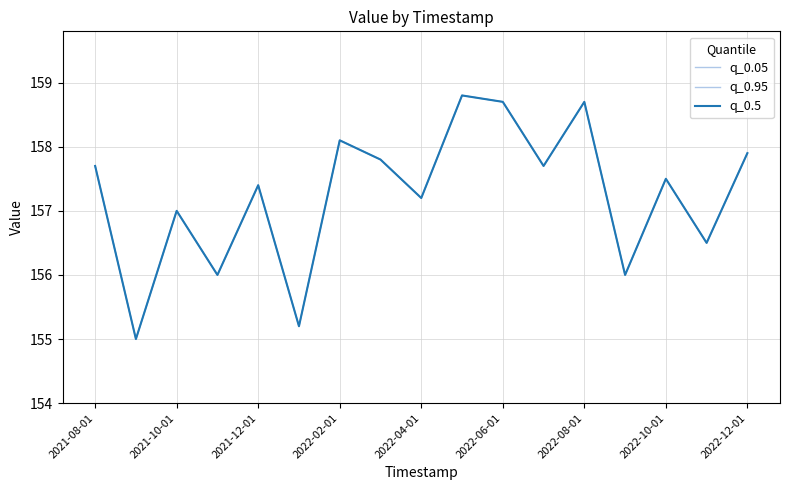

Is this an area chart (filled region under the line)?

No